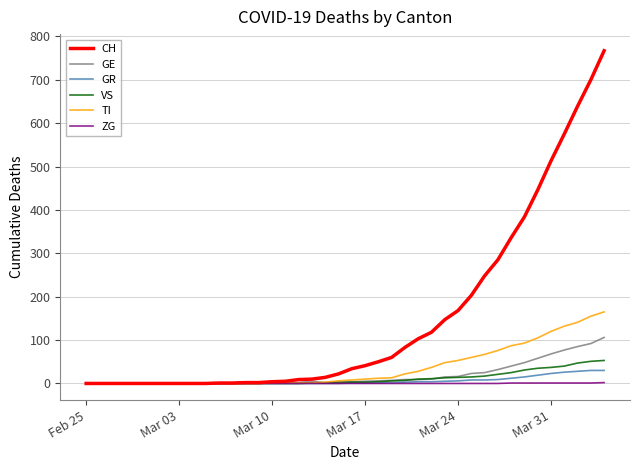

What are all the series names shown in the legend?

CH, GE, GR, VS, TI, ZG